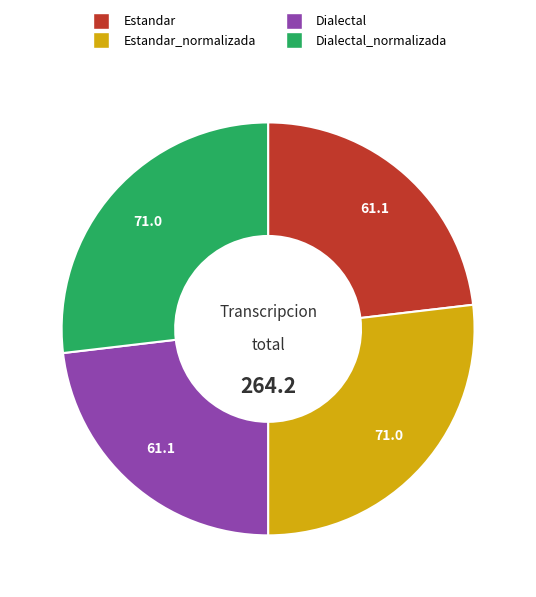

Is there a majority slice in this chart?

No